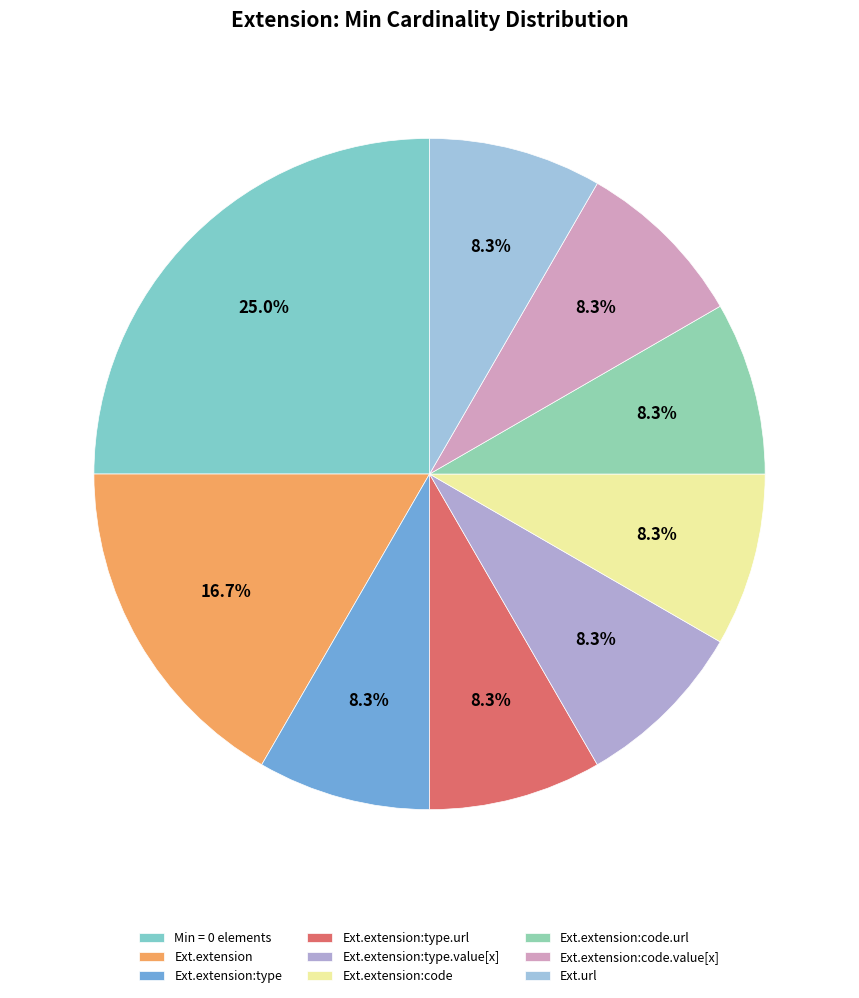

Count the number of slices in the pie.

9